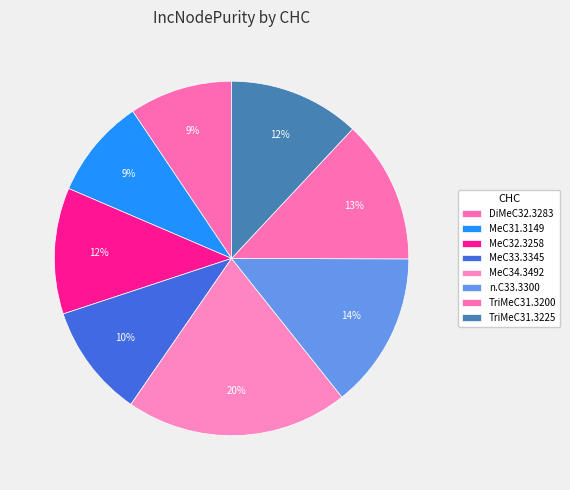

To the nearest percent, what is the average slice percentage?

12%